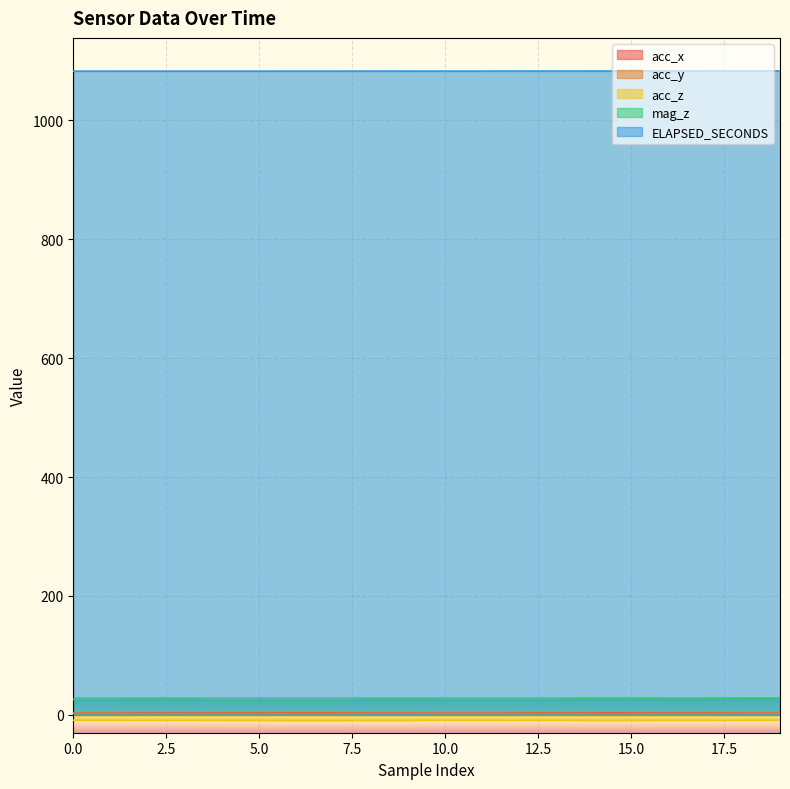

True or false: ELAPSED_SECONDS and acc_x cross at least once.

False